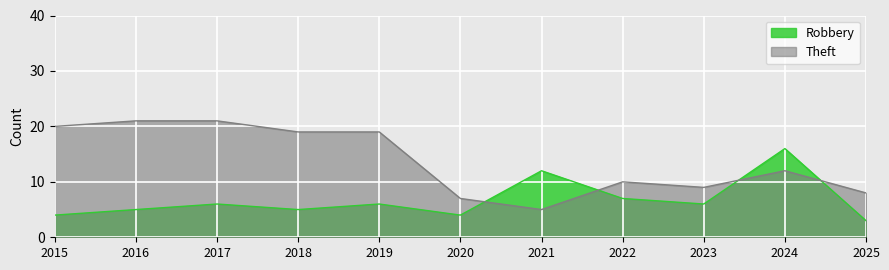

How many lines are shown in the chart?

2